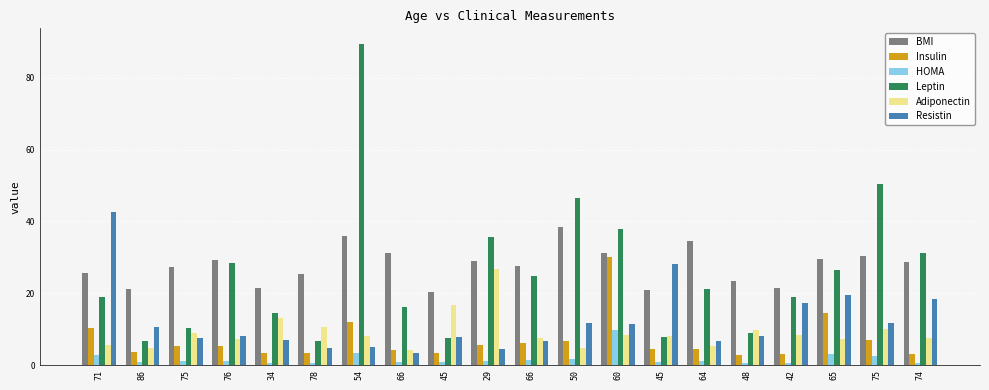

How many bars are there in each group?

6